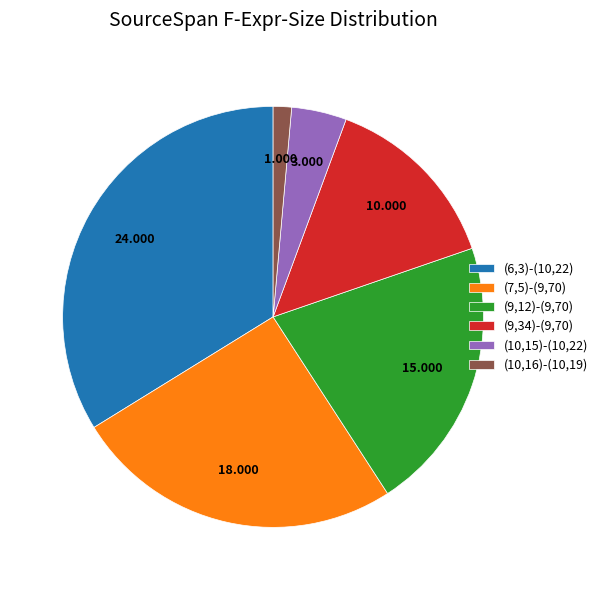

Which has a higher value, (6,3)-(10,22) or (10,16)-(10,19)?

(6,3)-(10,22)